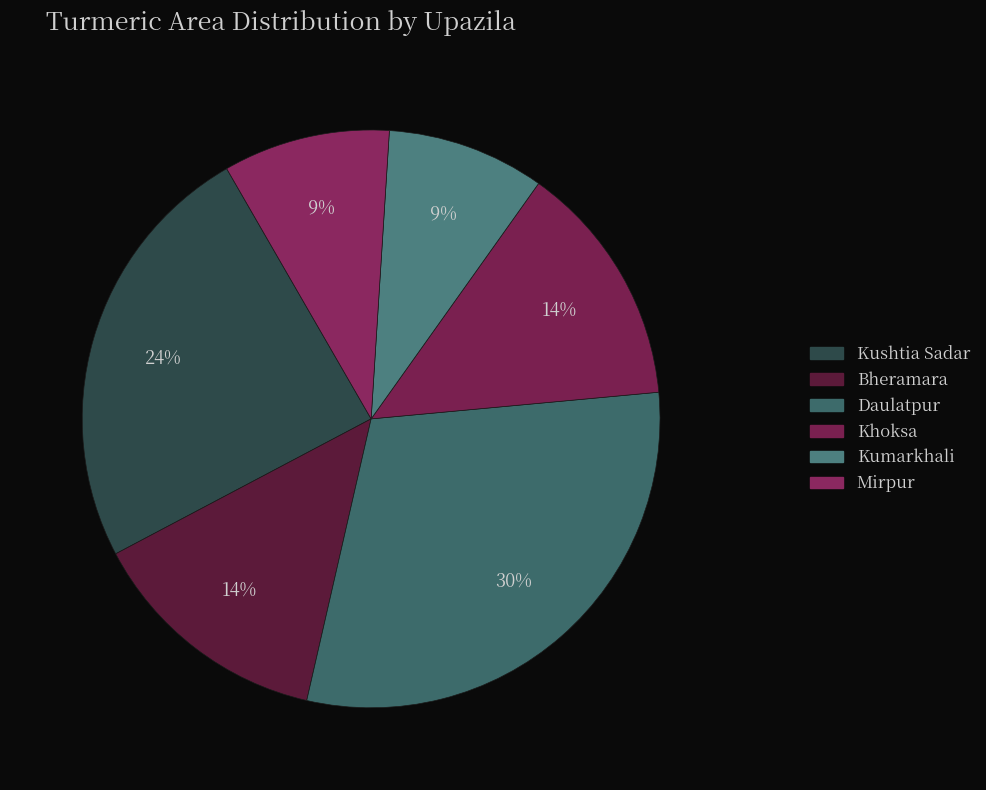

True or false: Daulatpur accounts for 39% of the total.

False